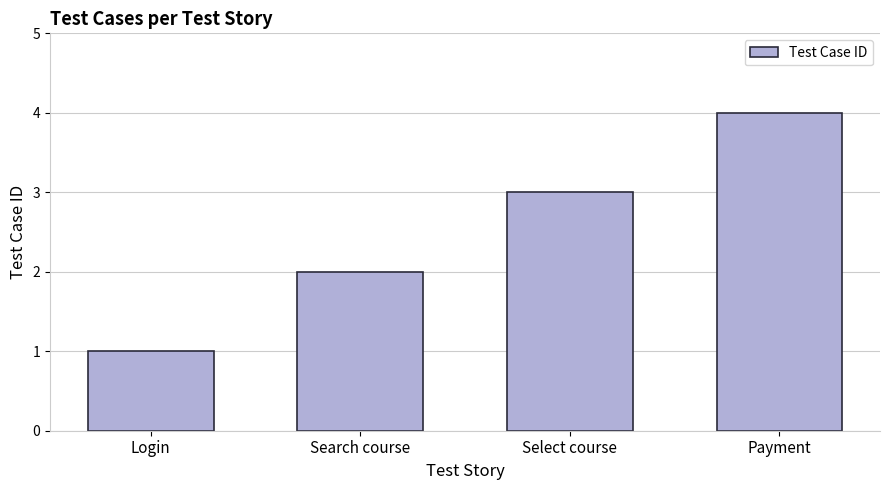

Reading left to right, list all the values displayed in this chart.

1	2	3	4